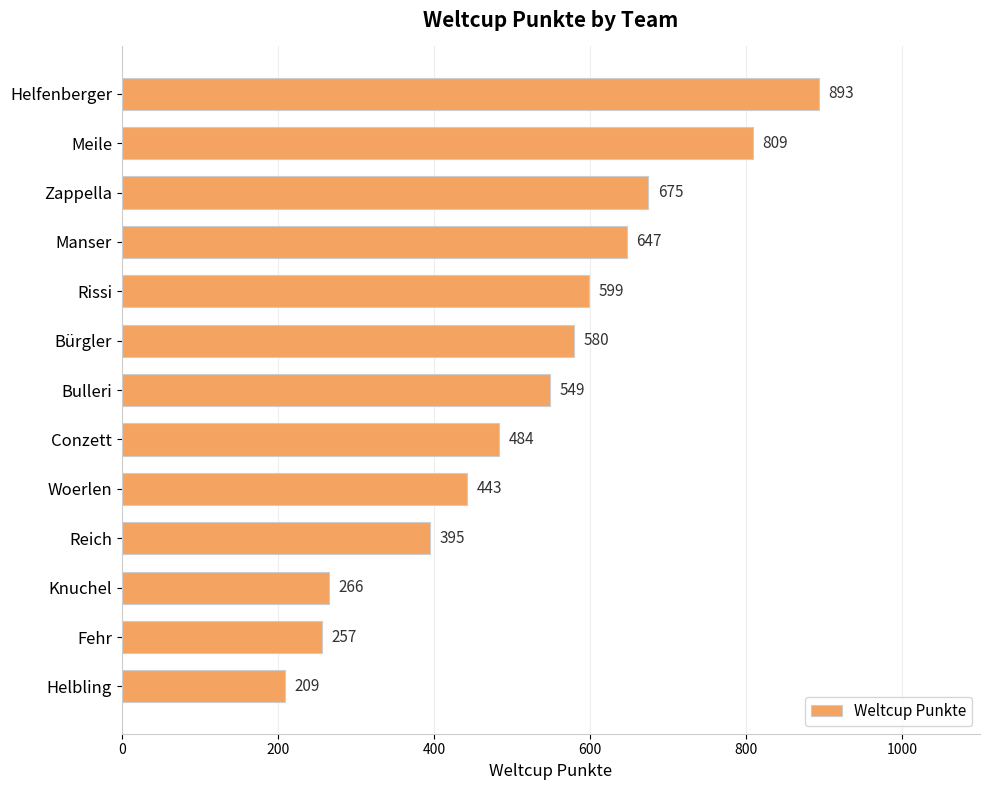

What is the minimum value shown in the chart?

209